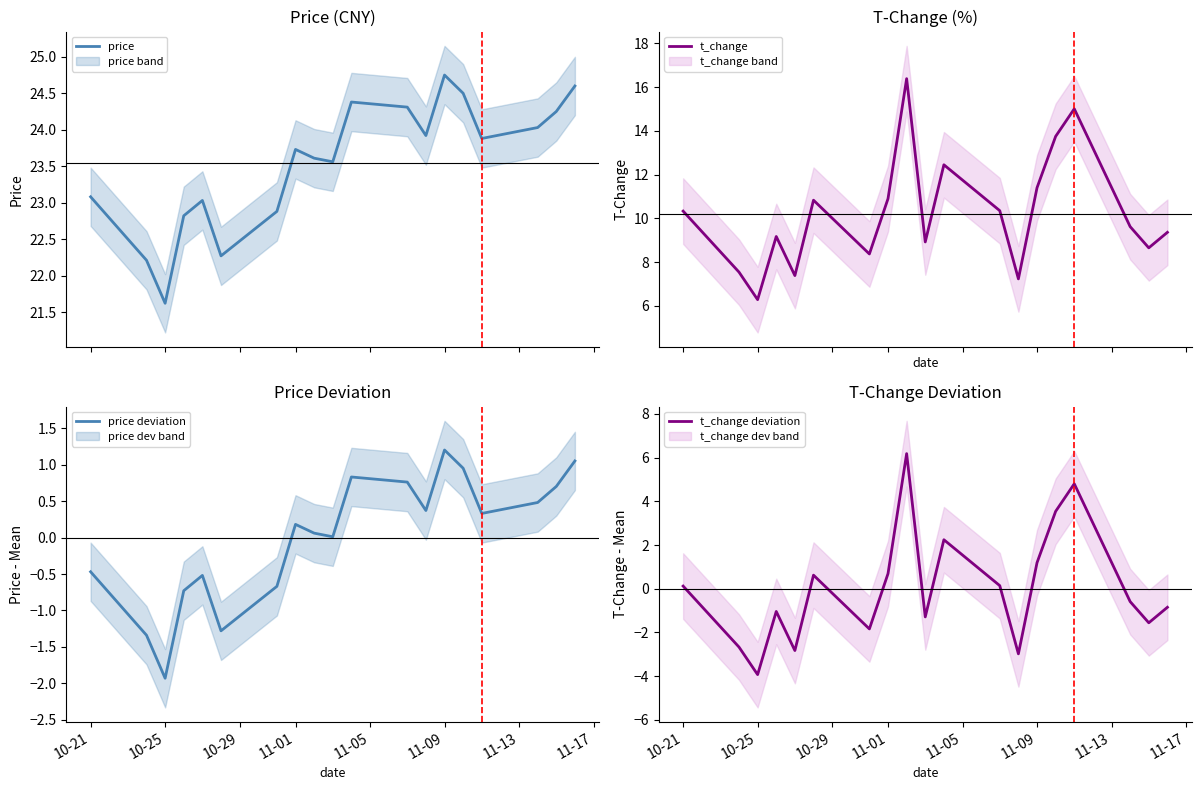

What is the minimum value for price deviation?

-1.9